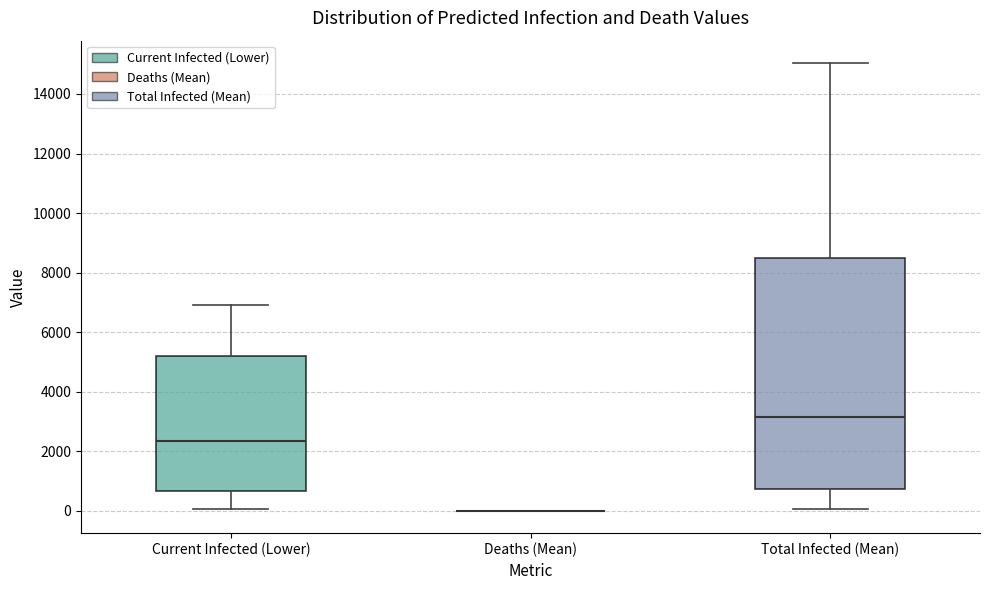

Reading left to right, read every box against the y-axis: the position of its median line, the range the box covers, and the ends of its whiskers. The values are not printed on the chart, so give them approximately, as read against the axis.

Current Infected (Lower): median 2400, box 600 to 5200, whiskers 0 to 7000
Deaths (Mean): box collapsed to a line at 0, whiskers 0 to 0
Total Infected (Mean): median 3200, box 800 to 8600, whiskers 0 to 15000